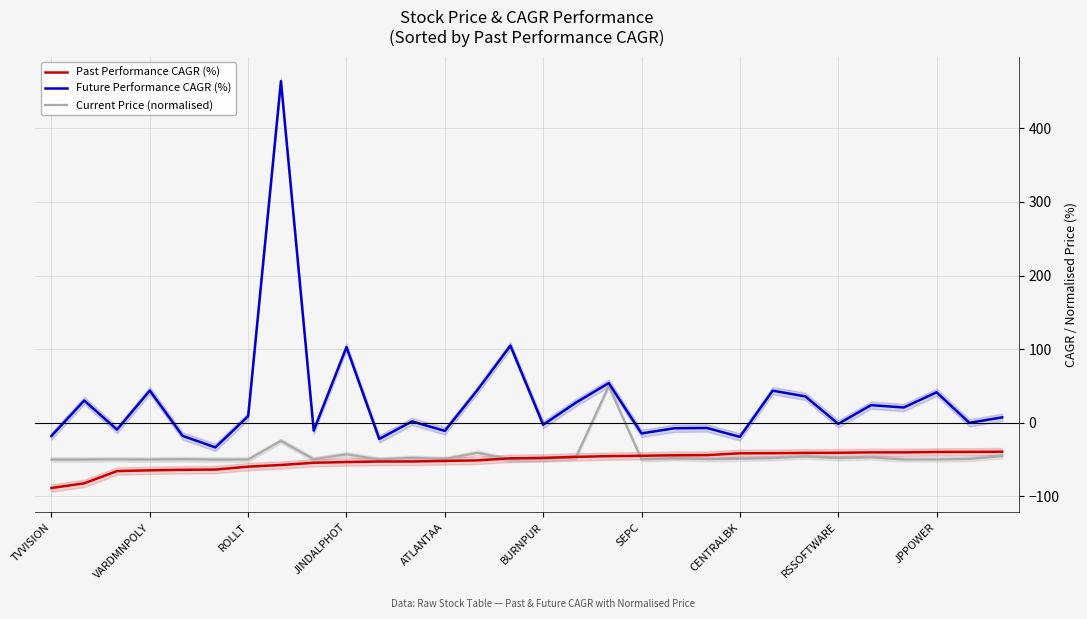

The value of Past Performance CAGR (%) at JPPOWER is -70.7. True or false?

False